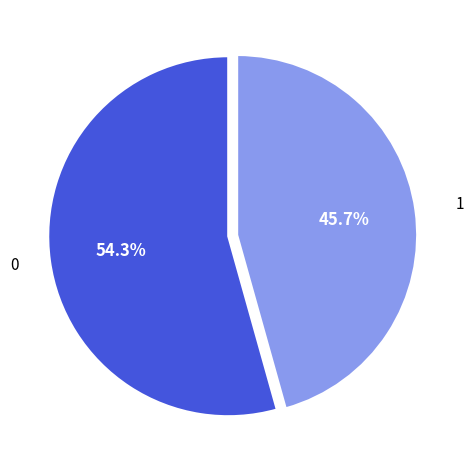

Does any single category account for the majority?

Yes